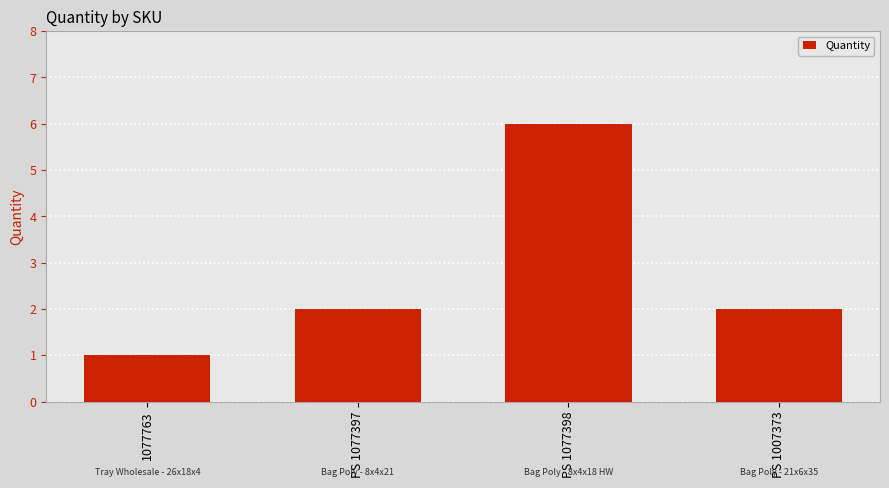

Is it true that the value at PS 1077398 is 6?

True